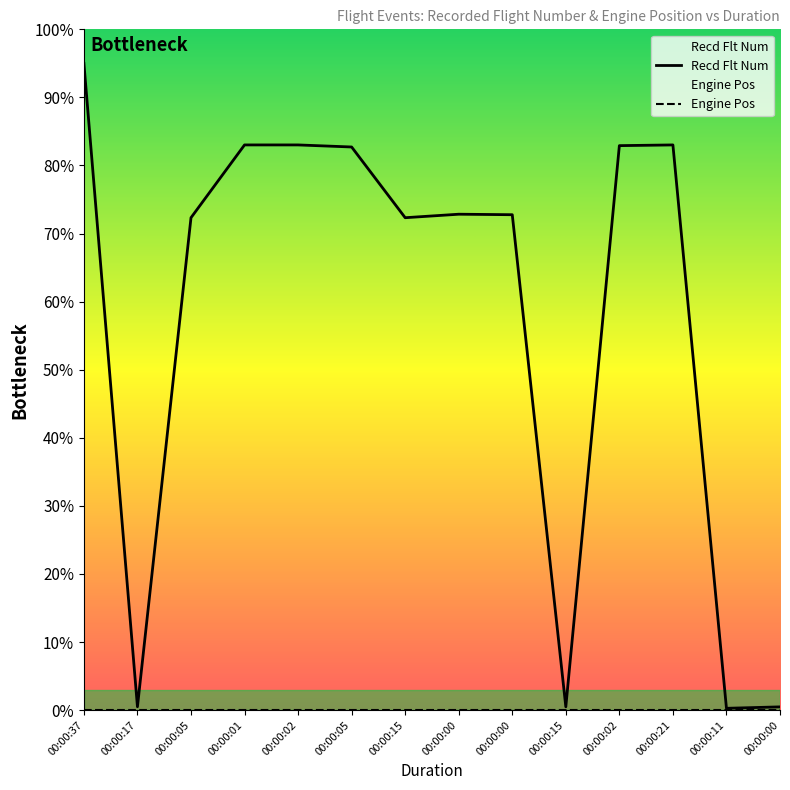

What is the ratio of the value at 00:00:15 to the value at 00:00:05?

1.0